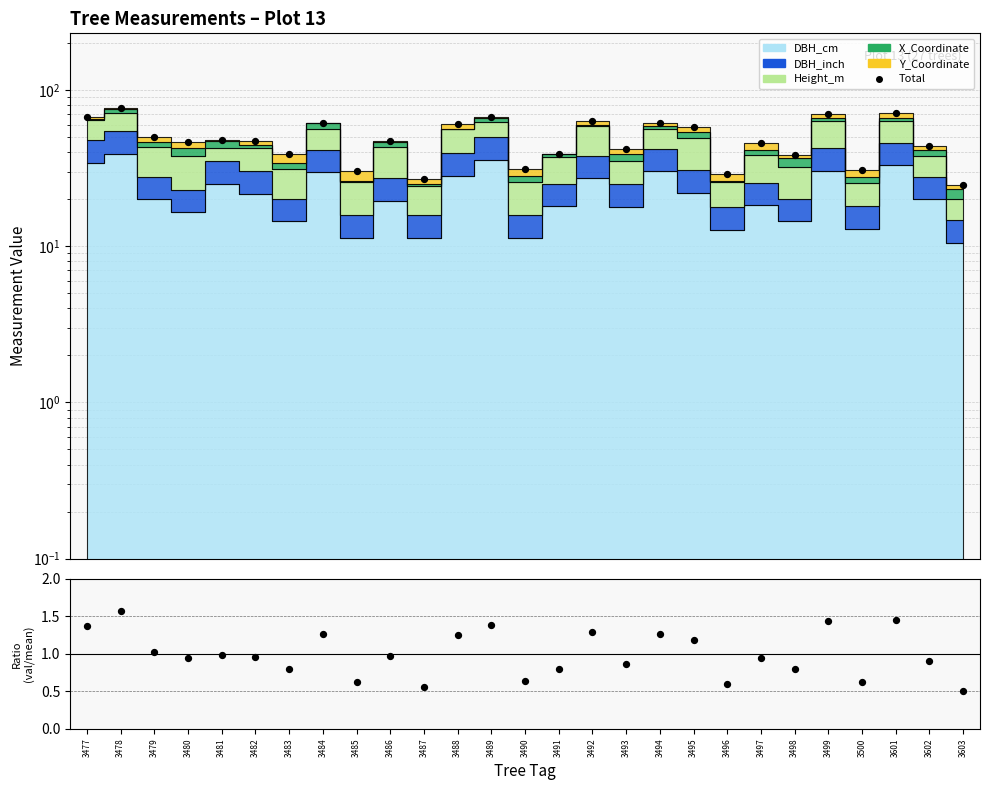

Which series reaches the maximum Y coordinate?

Total